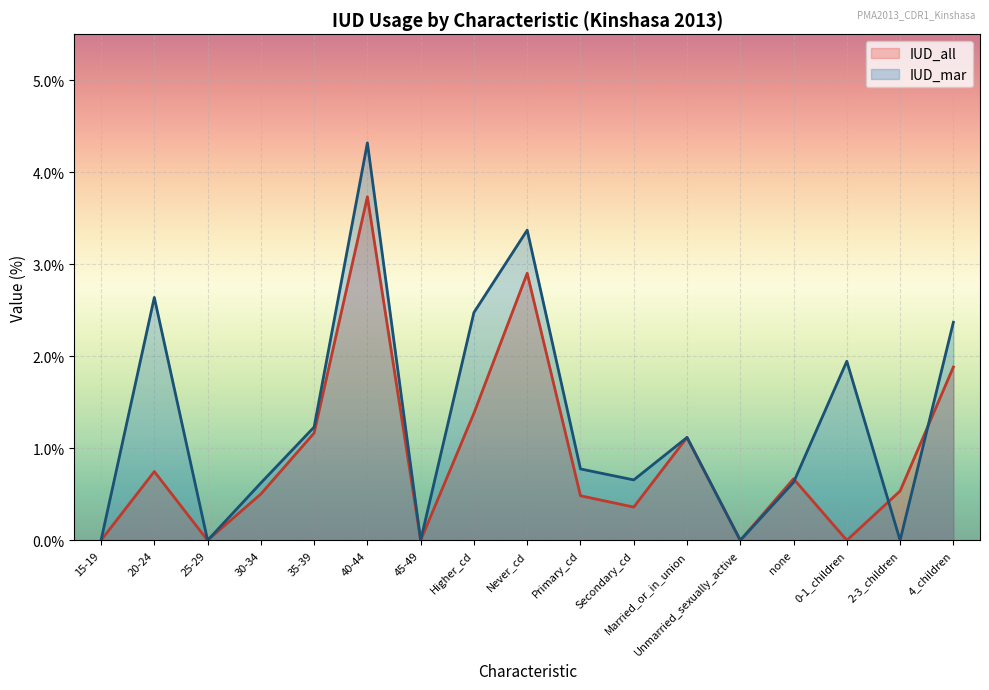

The IUD_mar series shows 0.4 at Primary_cd. True or false?

False